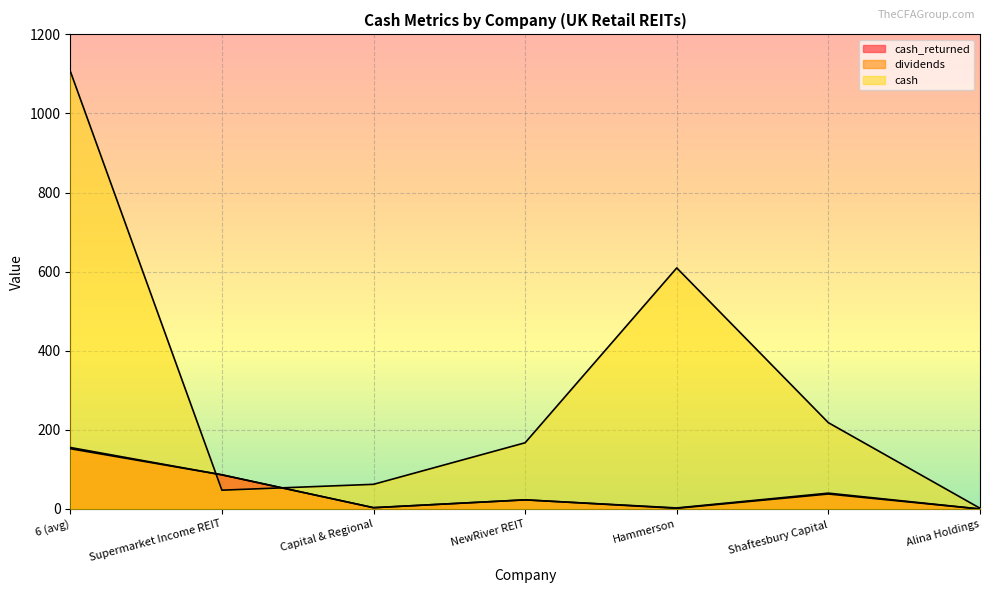

Where does the cash_returned series first go above 23?

6 (avg)